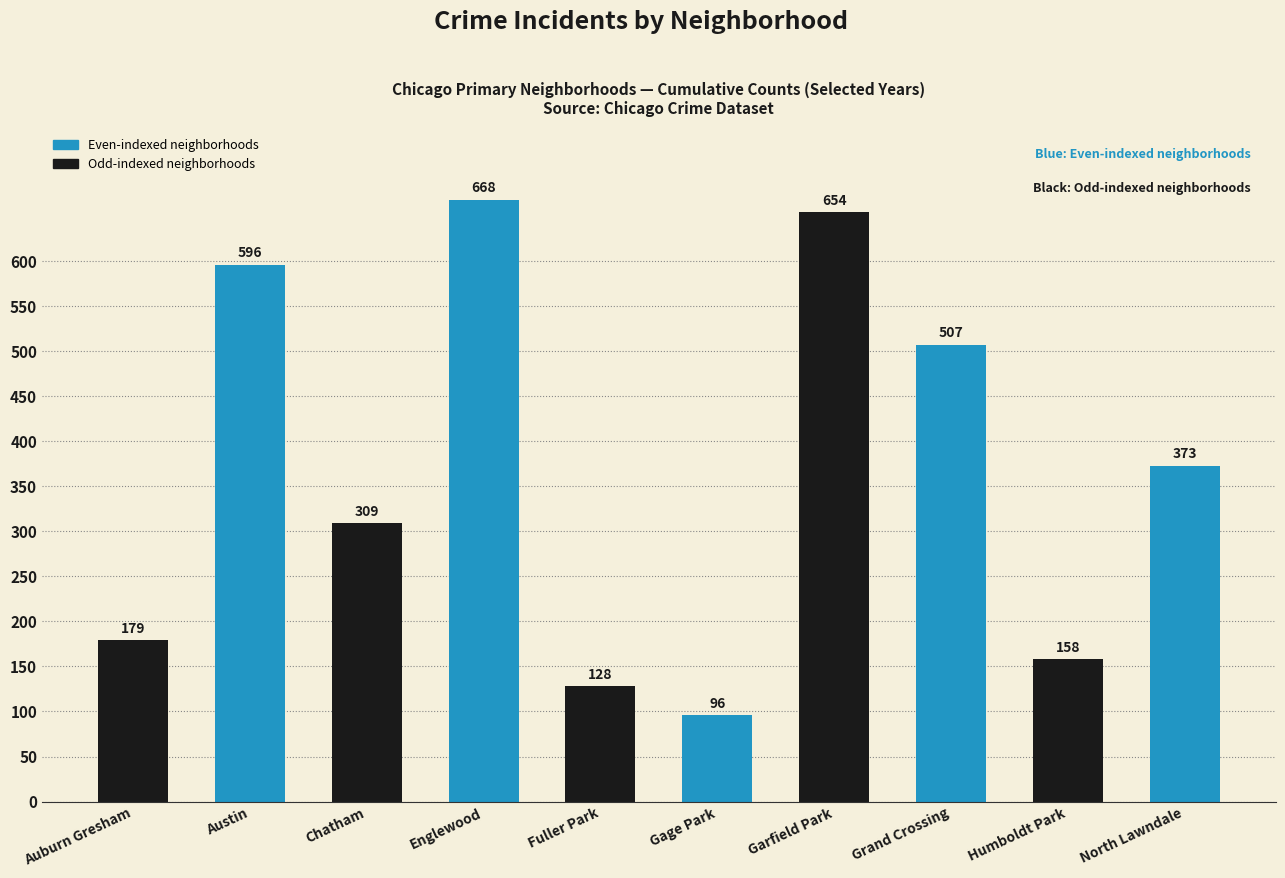

The chart shows a value of 596 at Austin. True or false?

True